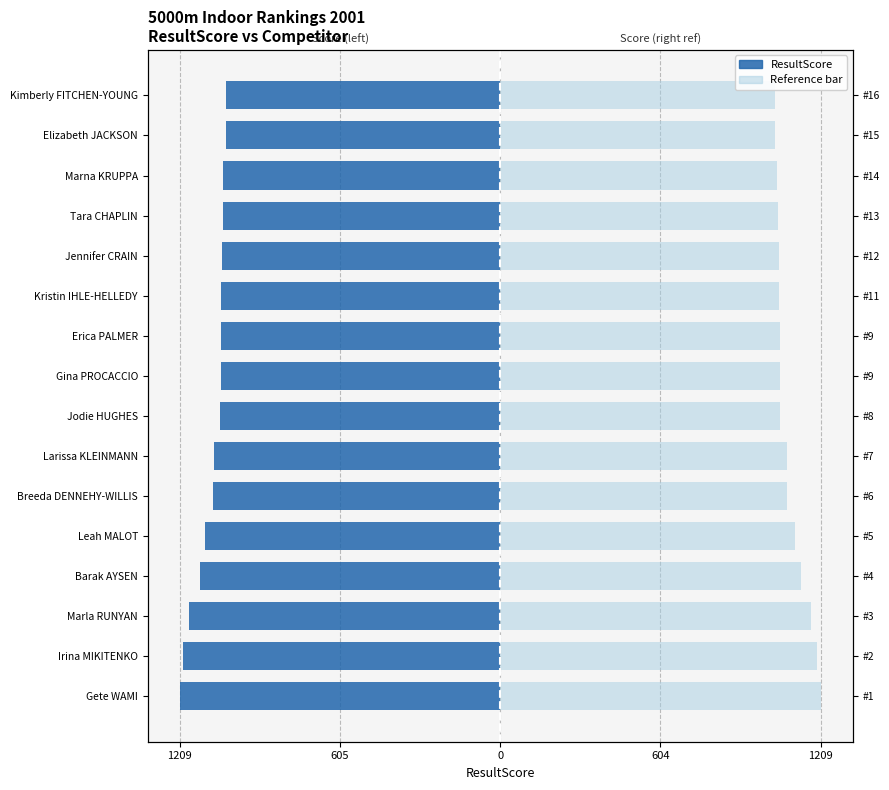

The value of Rank Score (ref) at Marna KRUPPA is 1772. True or false?

False